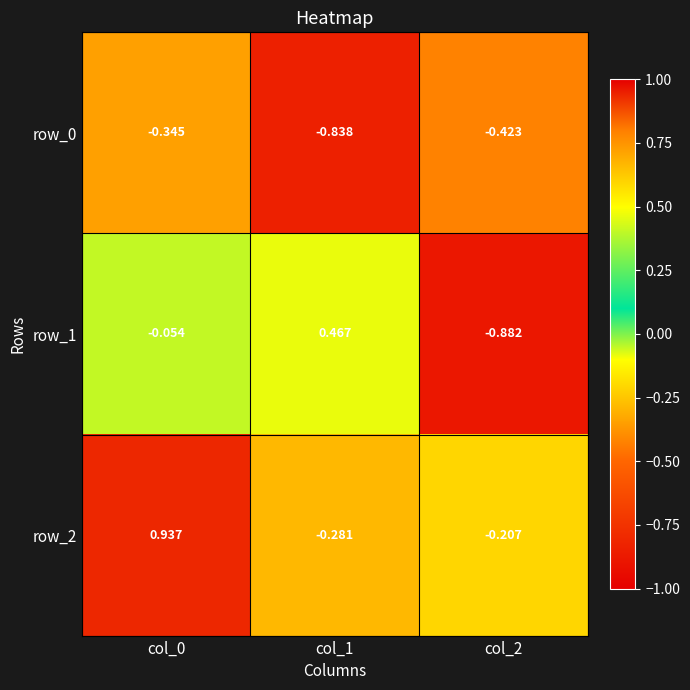

What is the difference between the highest and lowest values at col_1?

1.3